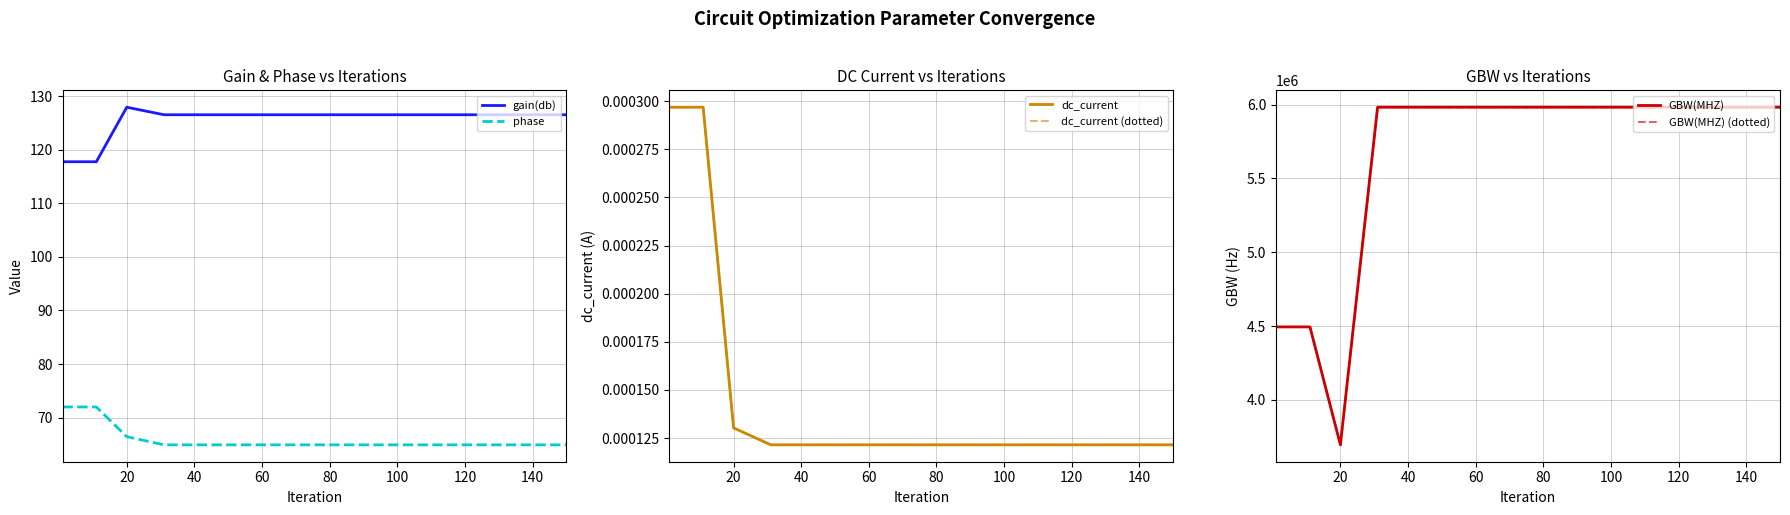

True or false: phase has a value of 64.9 at 140.

True